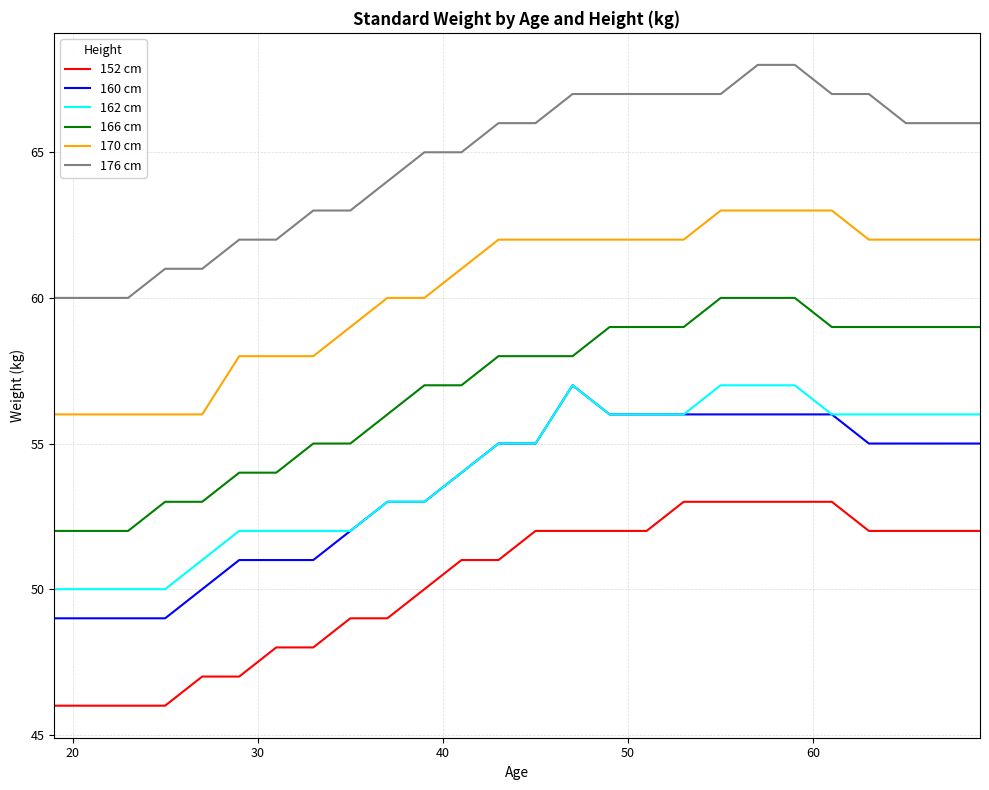

Which series has the largest total across all categories?

176 cm